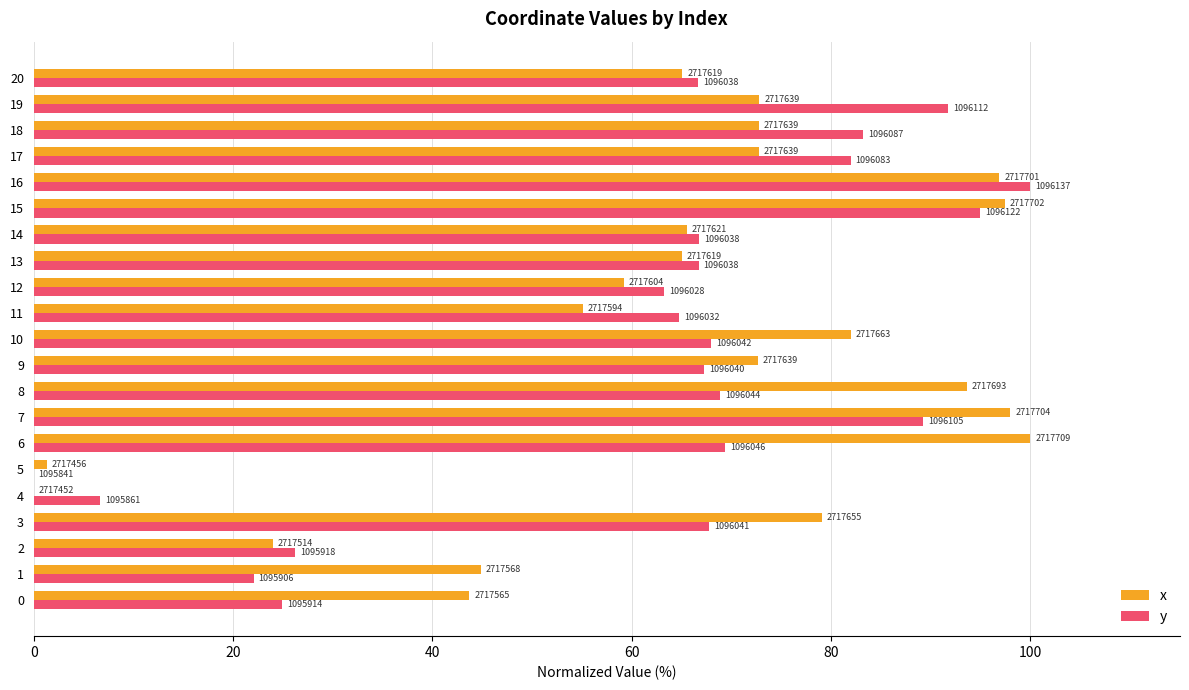

Reading left to right, transcribe all the data shown in this chart.

x: 43.7	44.8	24.0	79.0	0.0	1.3	100.0	98.0	93.6	72.6	81.9	55.1	59.2	65.0	65.5	97.4	96.9	72.7	72.7	72.8	65.1
y: 24.9	22.1	26.3	67.7	6.7	0.0	69.3	89.2	68.8	67.3	68.0	64.7	63.2	66.7	66.7	94.9	100.0	82.0	83.2	91.8	66.6